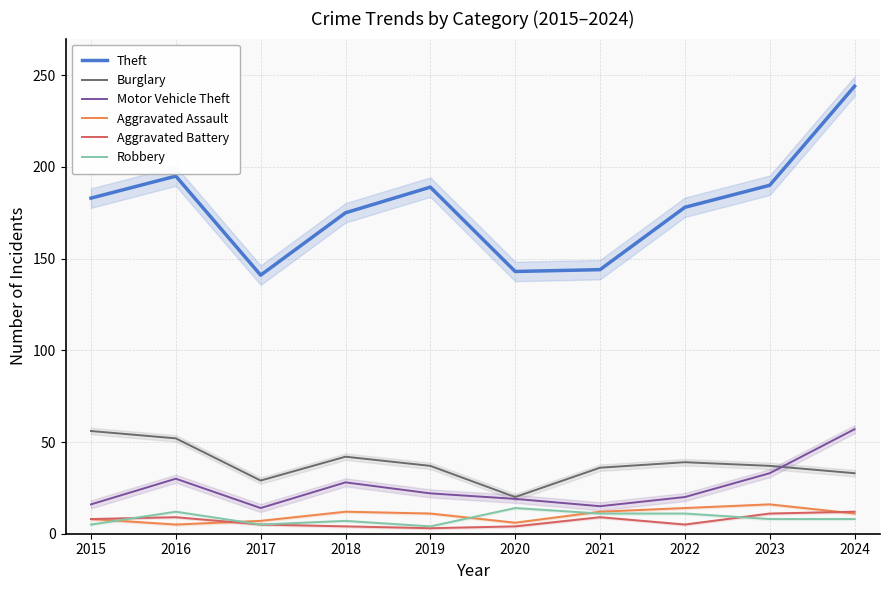

The value of Theft at 2015 is 183. True or false?

True